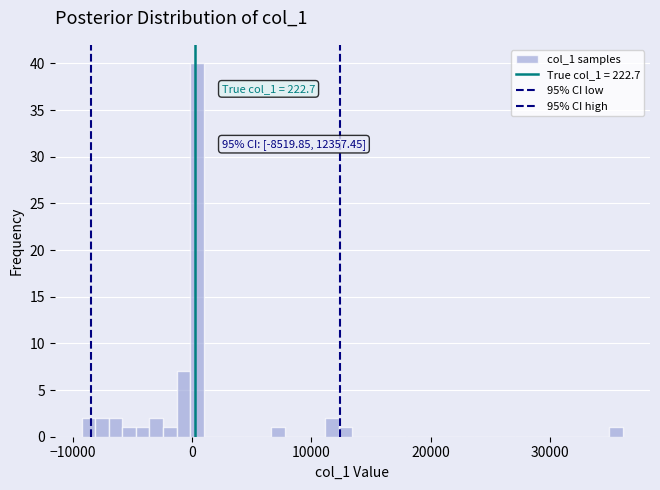

Around what value on the x-axis is the tallest bar? Give the approximate position of its centre, as read against the axis.

0